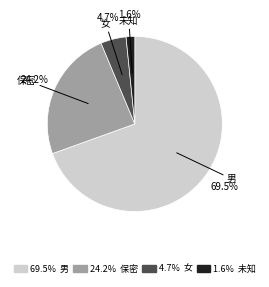

Is there any slice that represents more than half of the pie?

Yes